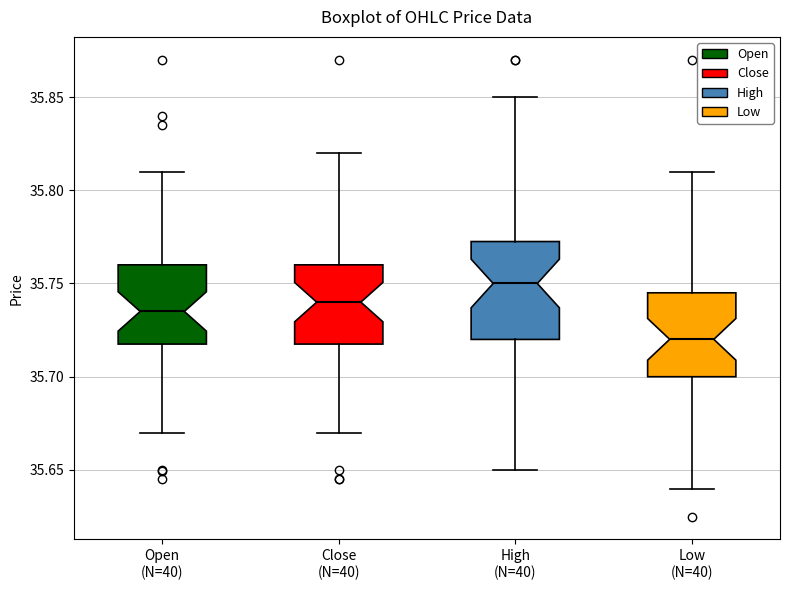

Which box is the tallest, from its lower edge to its upper edge?

High (N=40)